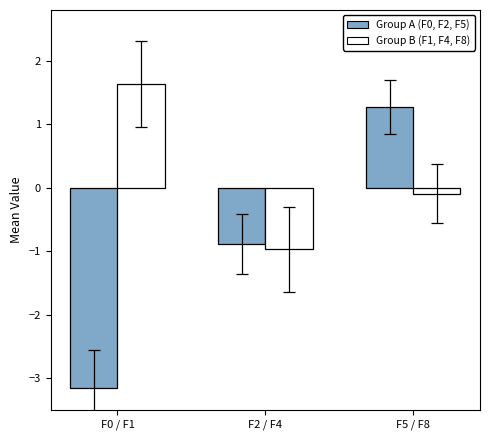

Which series has the widest spread of values?

Group A (F0, F2, F5)